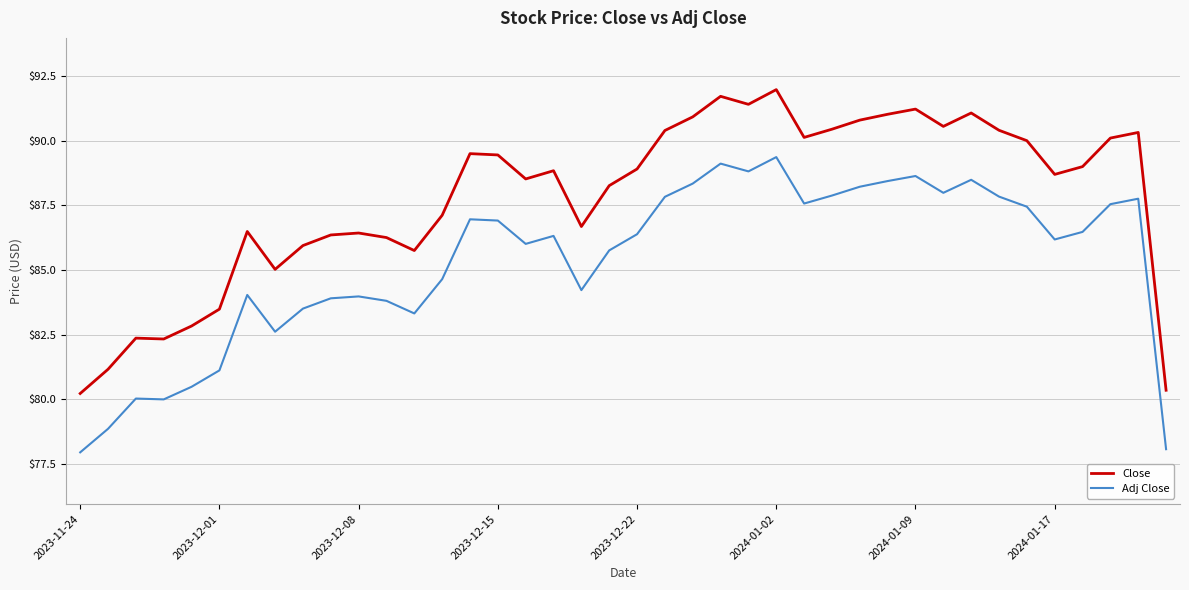

List the series in order of their peak value, lowest first.

Adj Close, Close